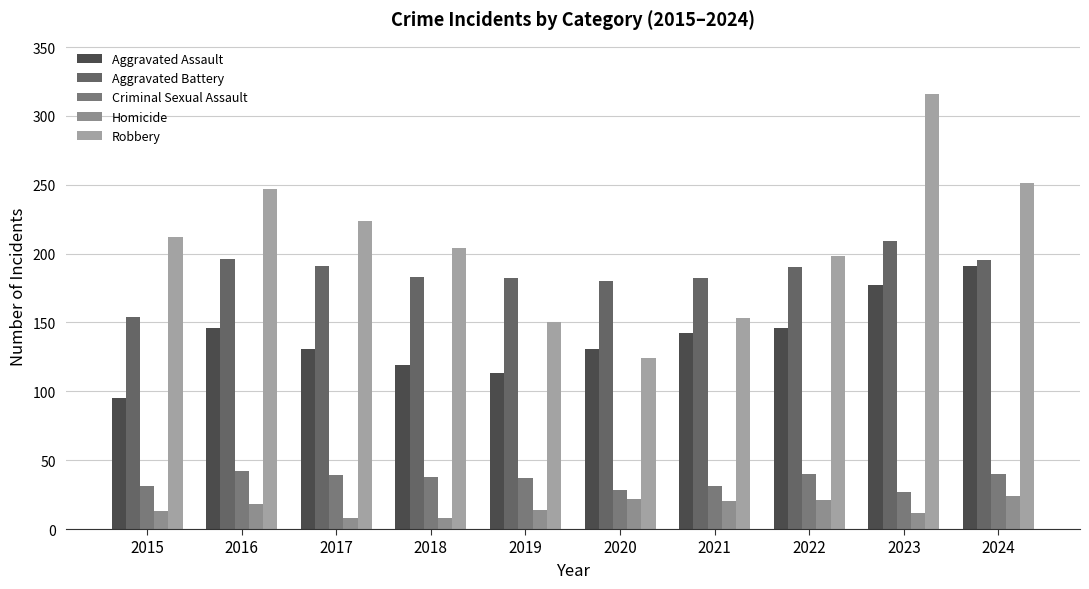

Reading left to right, list all the values displayed in this chart.

Aggravated Assault: 95	146	131	119	113	131	142	146	177	191
Aggravated Battery: 154	196	191	183	182	180	182	190	209	195
Criminal Sexual Assault: 31	42	39	38	37	28	31	40	27	40
Homicide: 13	18	8	8	14	22	20	21	12	24
Robbery: 212	247	224	204	150	124	153	198	316	251